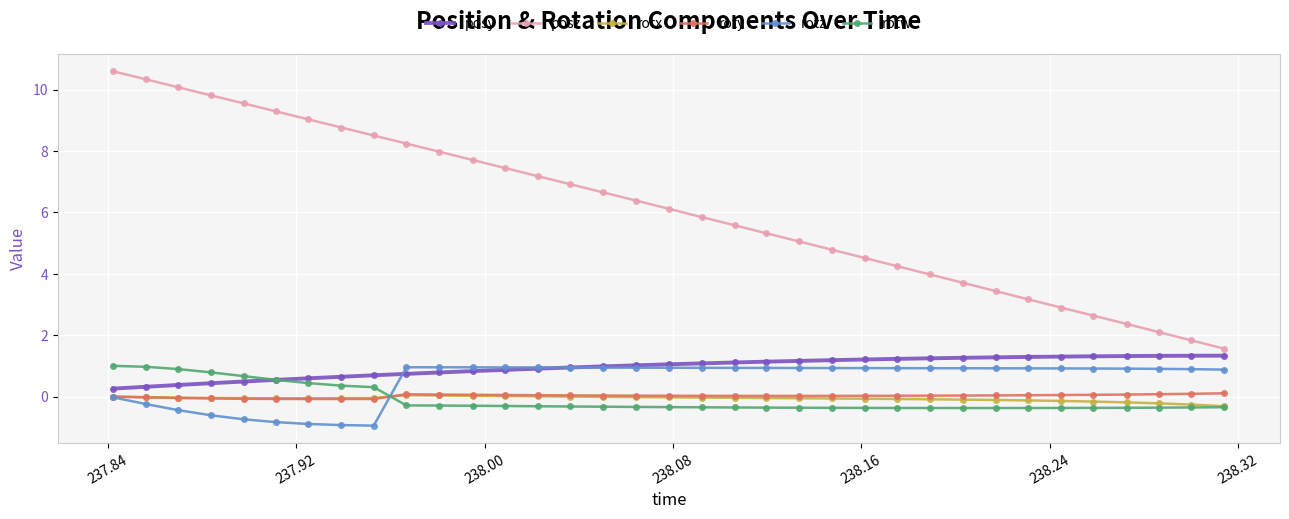

Which series has the largest range (max minus min)?

posz